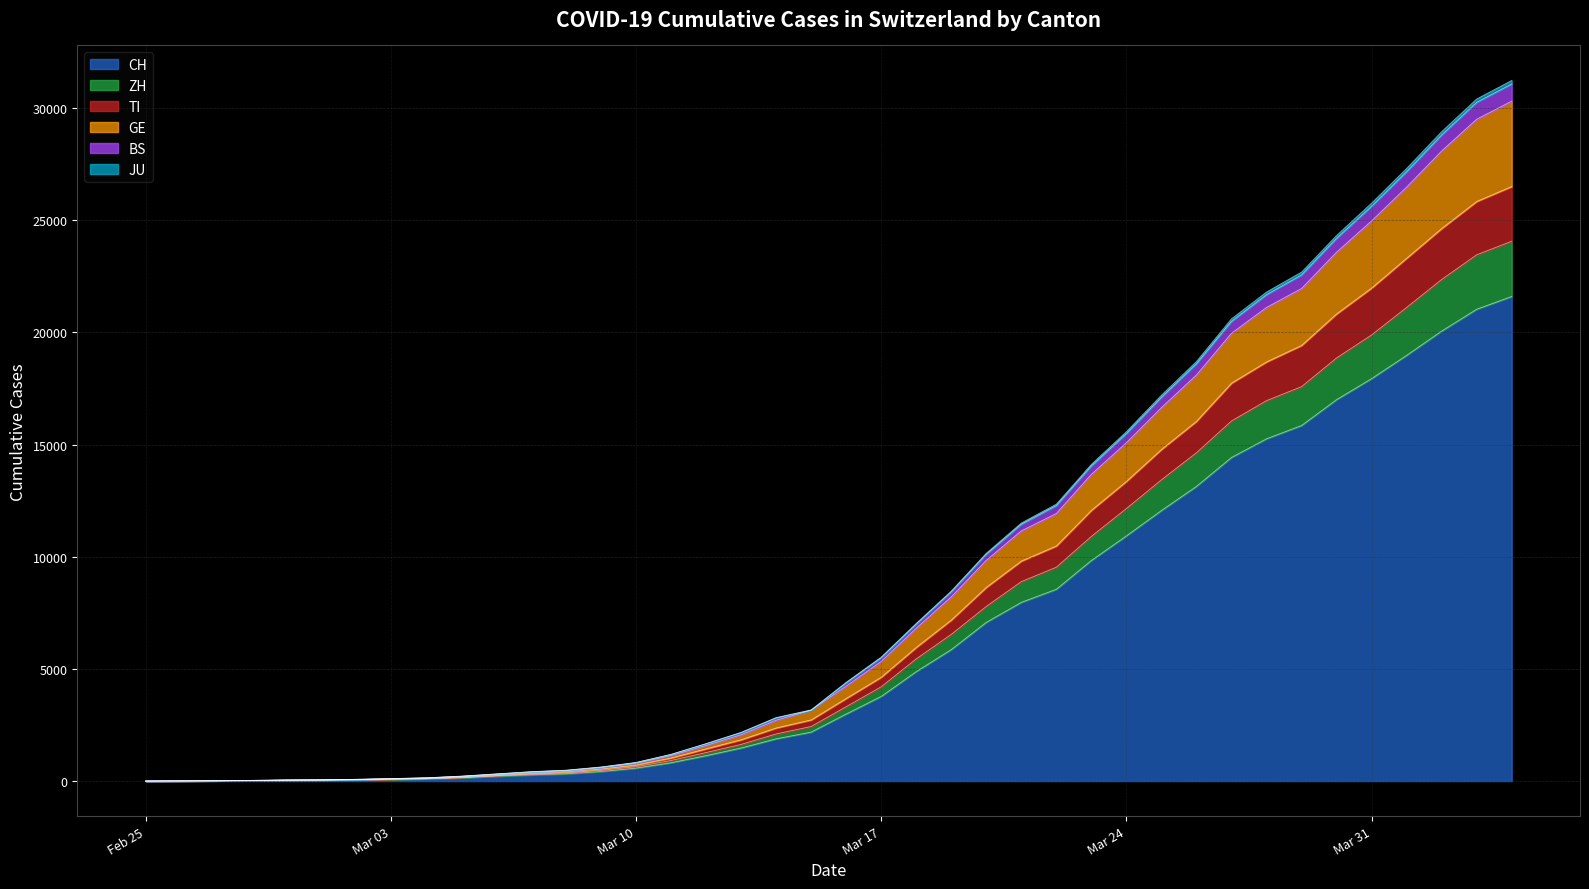

What is the highest value of the CH series?

21605